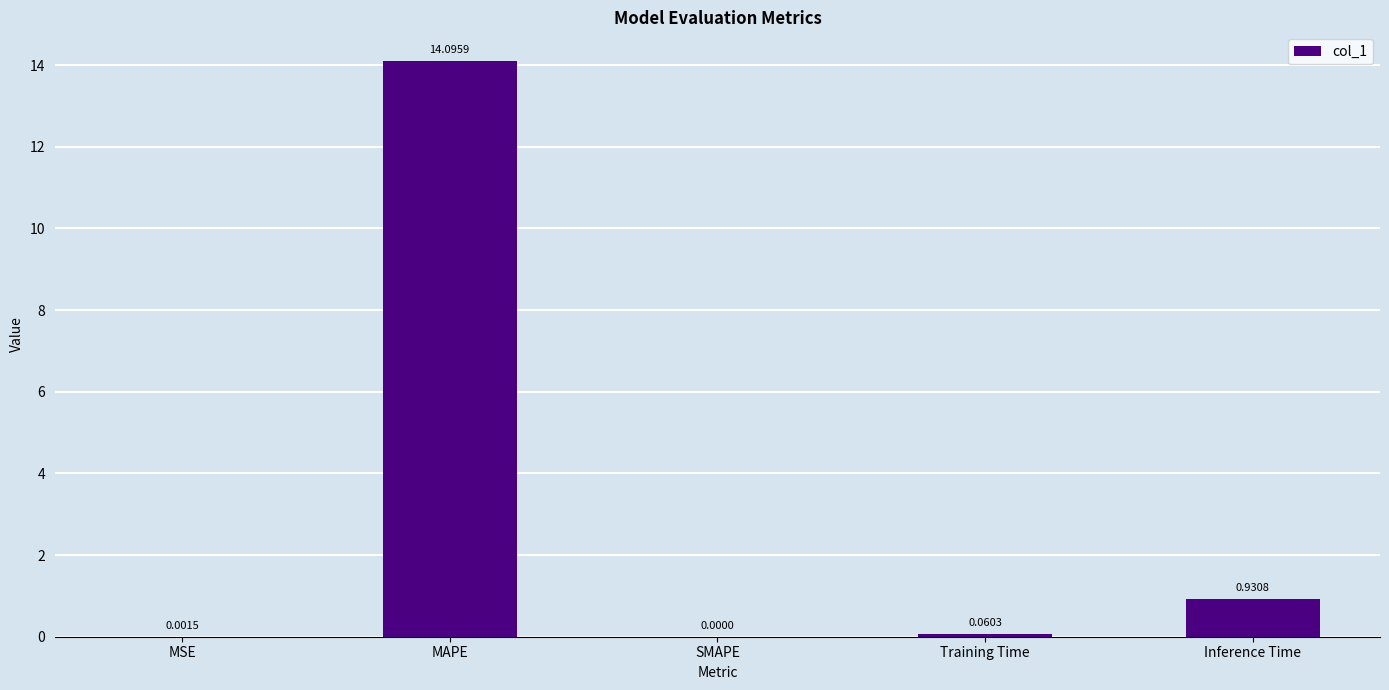

Which category has the highest value across all series?

MAPE